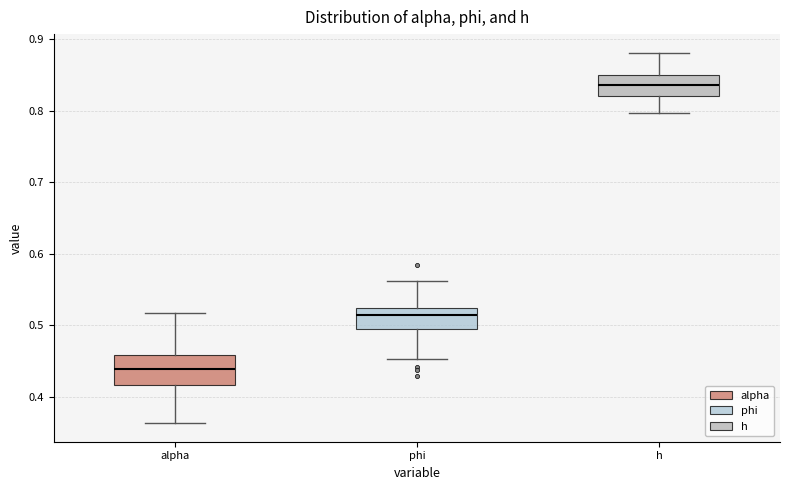

Reading left to right, read every box against the y-axis: the position of its median line, the range the box covers, and the ends of its whiskers. The values are not printed on the chart, so give them approximately, as read against the axis.

alpha: median 0.44, box 0.42 to 0.46, whiskers 0.36 to 0.52
phi: median 0.51, box 0.49 to 0.52, whiskers 0.45 to 0.56
h: median 0.84, box 0.82 to 0.85, whiskers 0.80 to 0.88